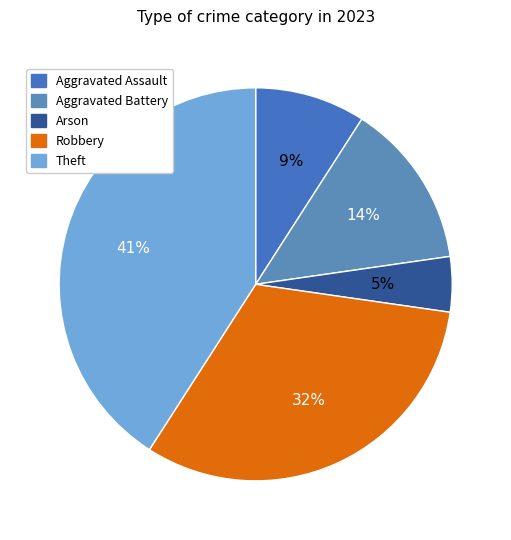

How many segments does this pie chart have?

5